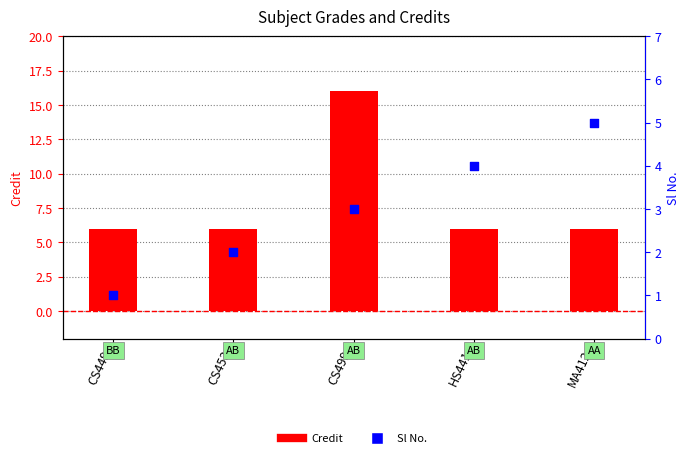

What are all the series names shown in the legend?

Credit, Sl No.